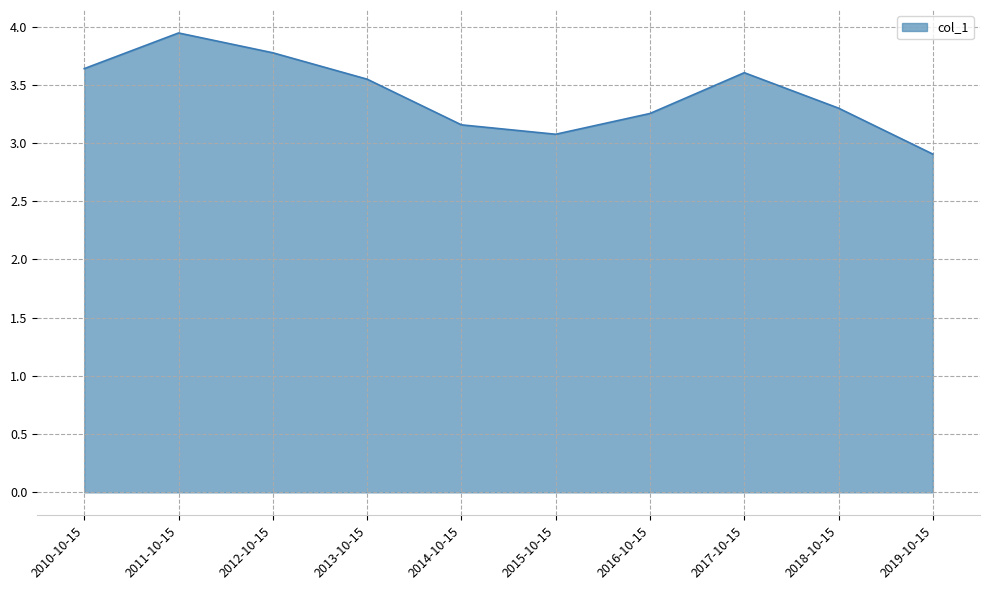

List the labels in order of value, largest first.

2011-10-15, 2012-10-15, 2010-10-15, 2017-10-15, 2013-10-15, 2018-10-15, 2016-10-15, 2014-10-15, 2015-10-15, 2019-10-15